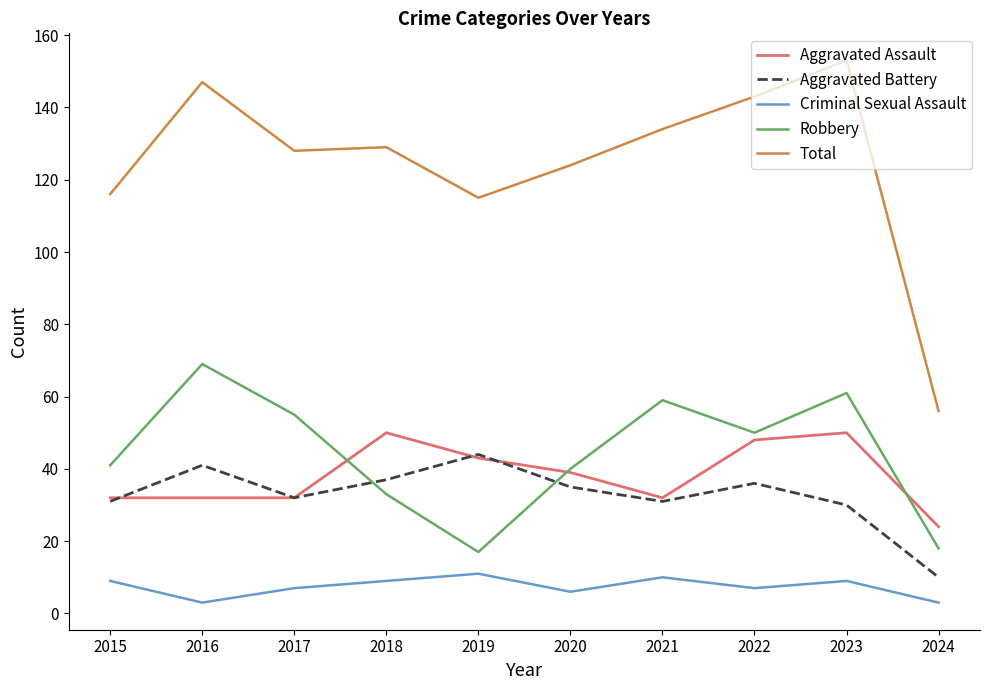

Where is Total nearest to the value 104?

2019